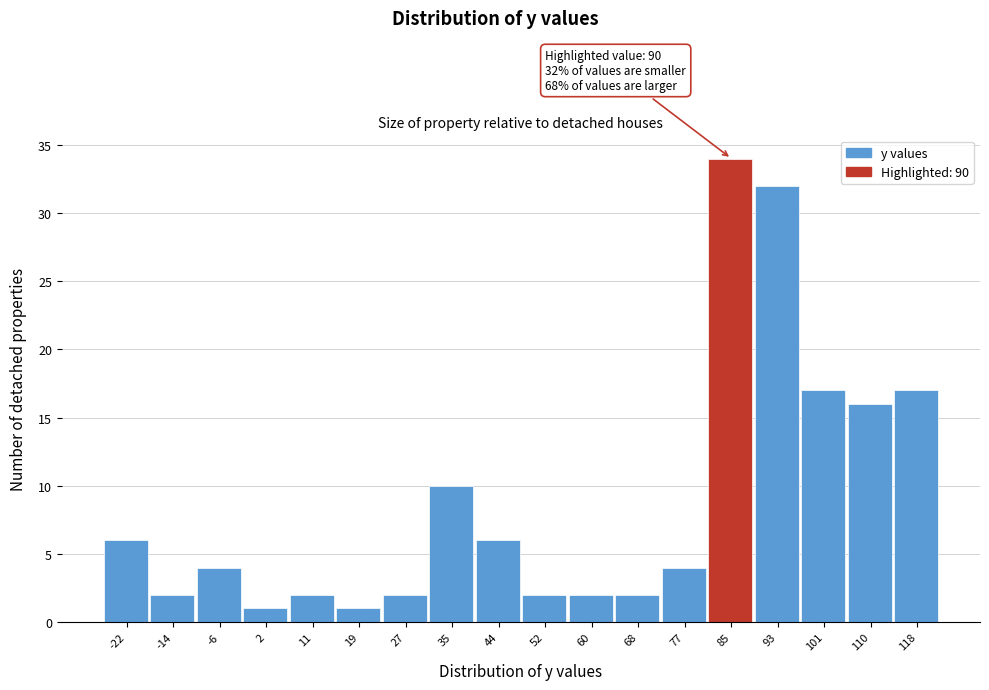

Reading left to right, transcribe all the data shown in this chart.

6	2	4	1	2	1	2	10	6	2	2	2	4	34	32	17	16	17